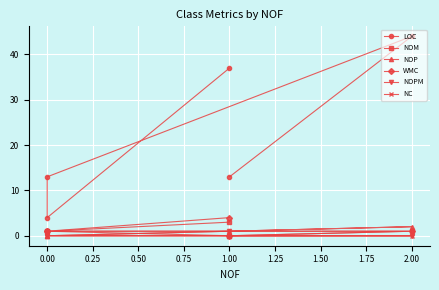

The value of NC at 2.00 is 1. True or false?

False